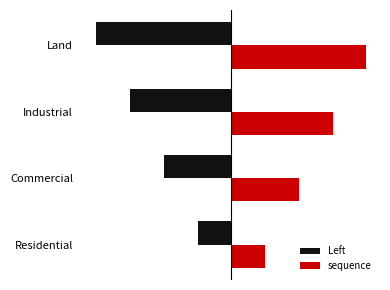

What are all the series names shown in the legend?

Left, sequence